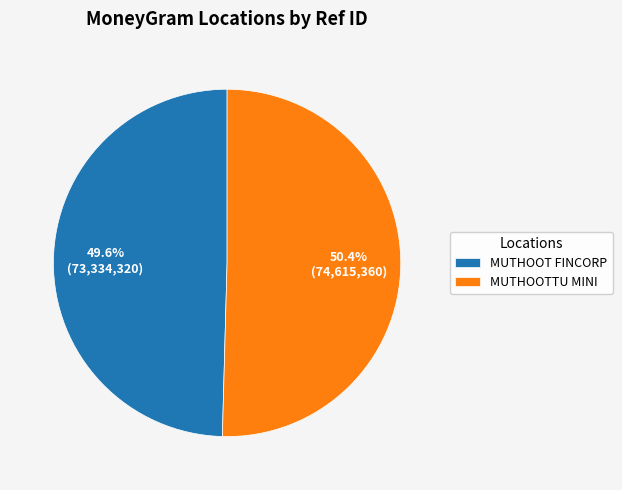

Rank the categories by value from lowest to highest.

MUTHOOT FINCORP, MUTHOOTTU MINI